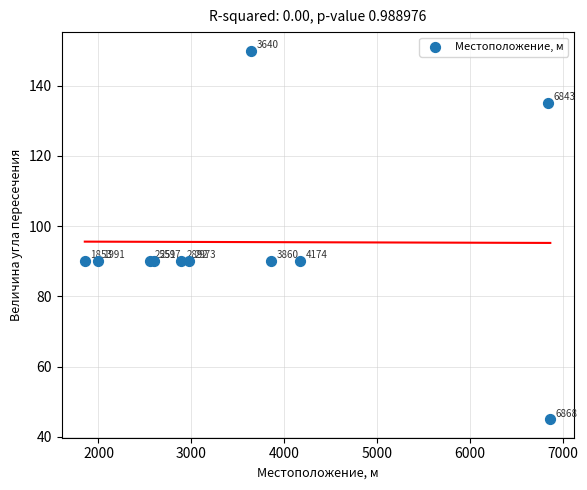

What Y value in the scatter plot is closest to 97?

90